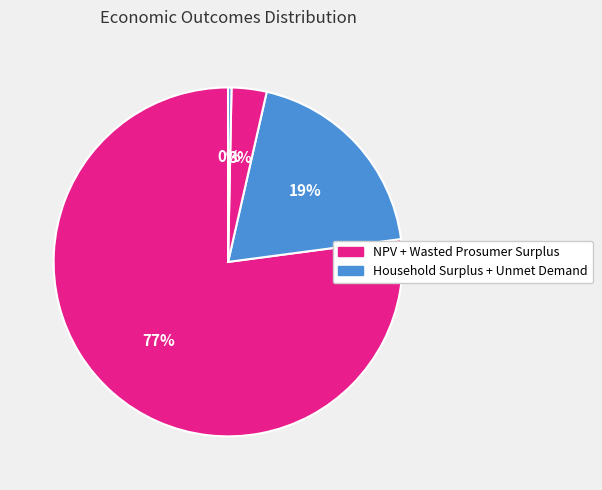

How many slices are in this pie chart?

4